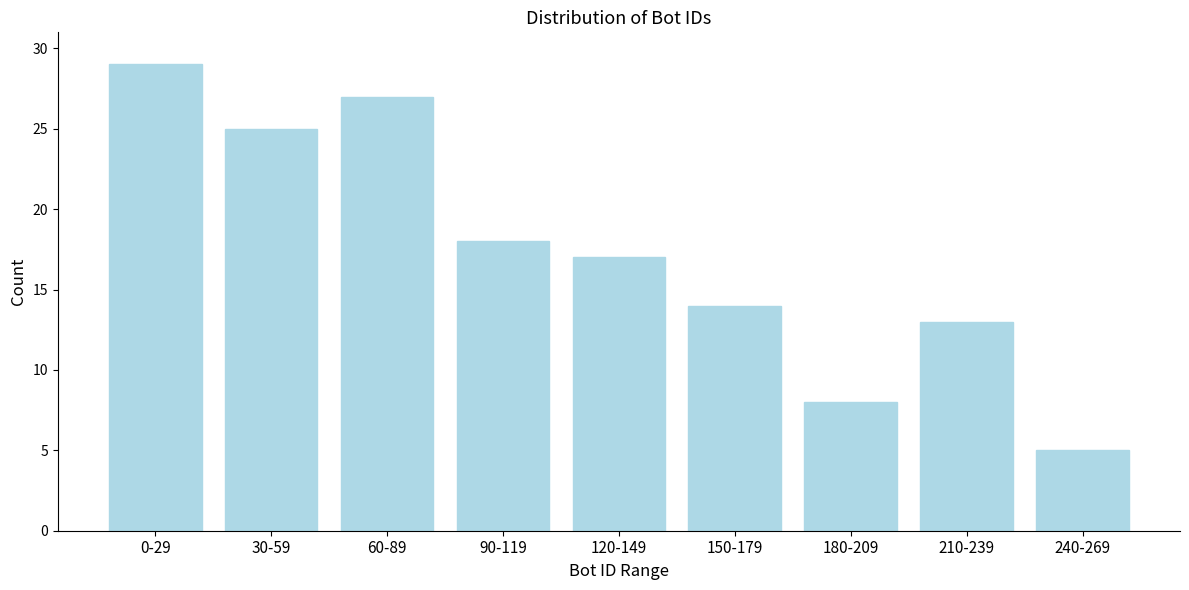

Reading left to right, what are all the values shown in this chart?

29	25	27	18	17	14	8	13	5